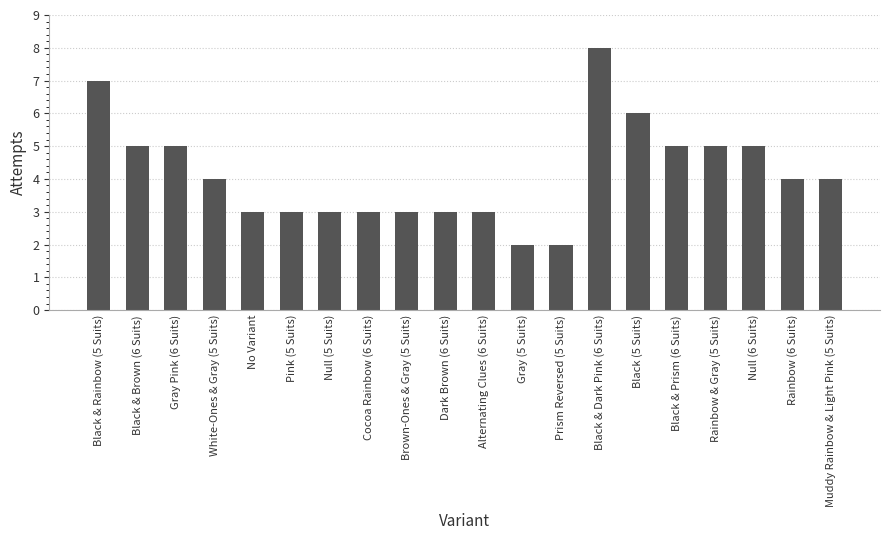

What is the label of the 9th bar from the left?

Brown-Ones & Gray (5 Suits)